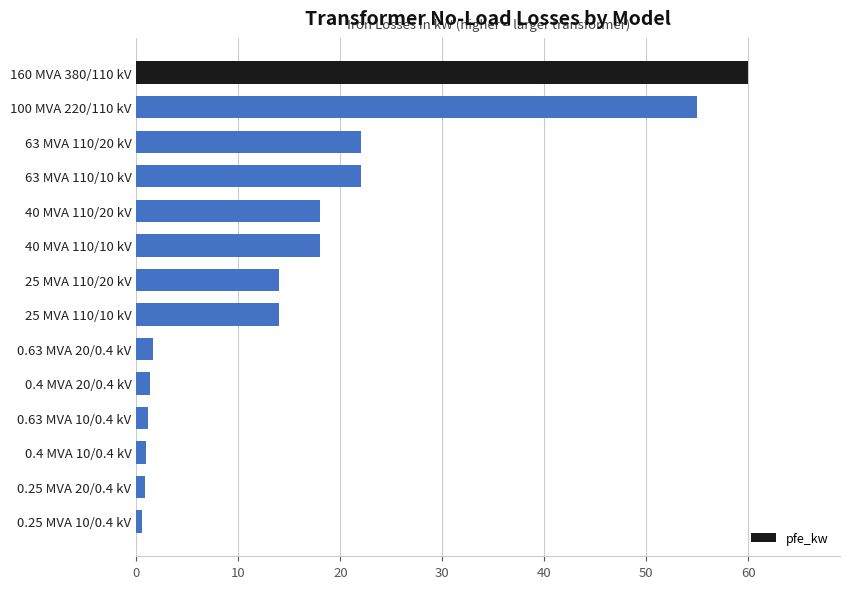

What is the change in value from 100 MVA 220/110 kV to 25 MVA 110/10 kV?

-41.0